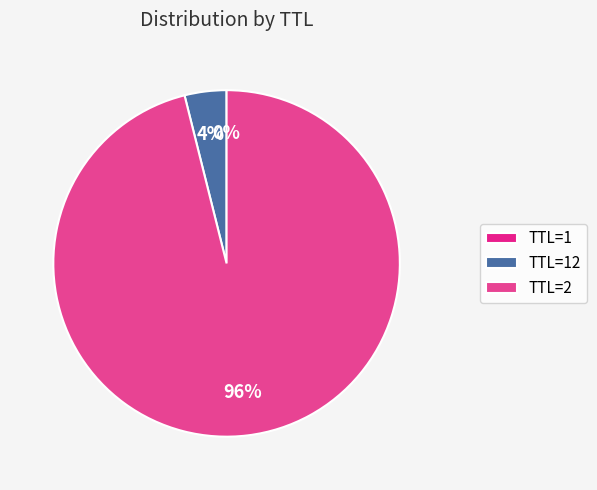

Count the number of slices in the pie.

3